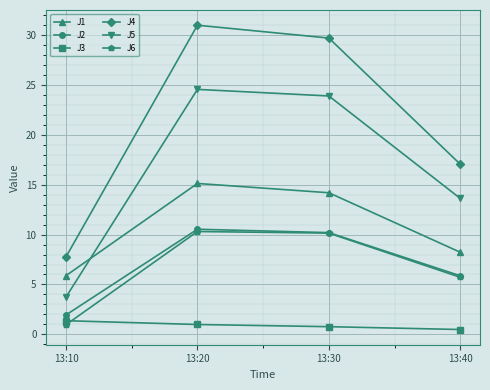

What is the difference between the J6 values at 13:40 and 13:10?

4.8